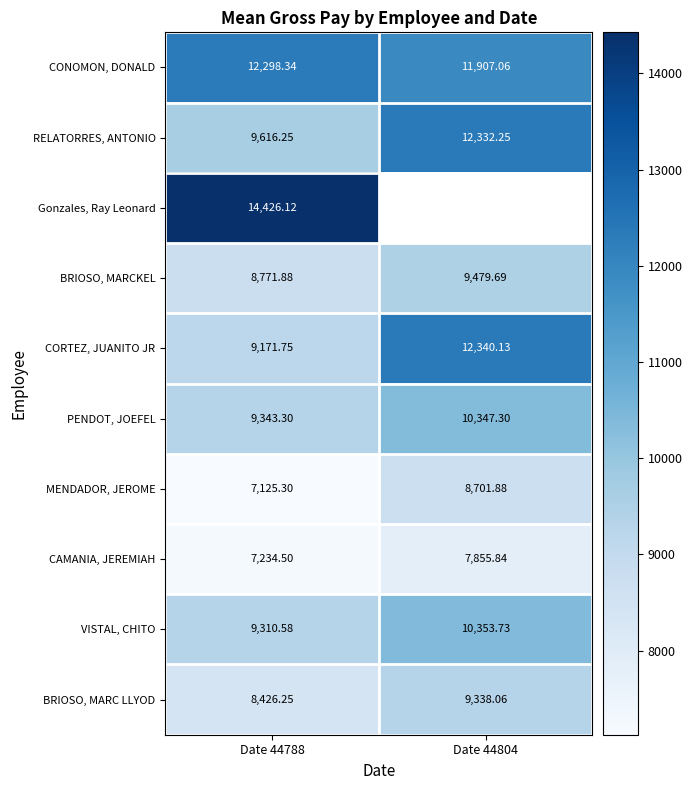

Which label corresponds to the smallest value in the chart?

Date 44788